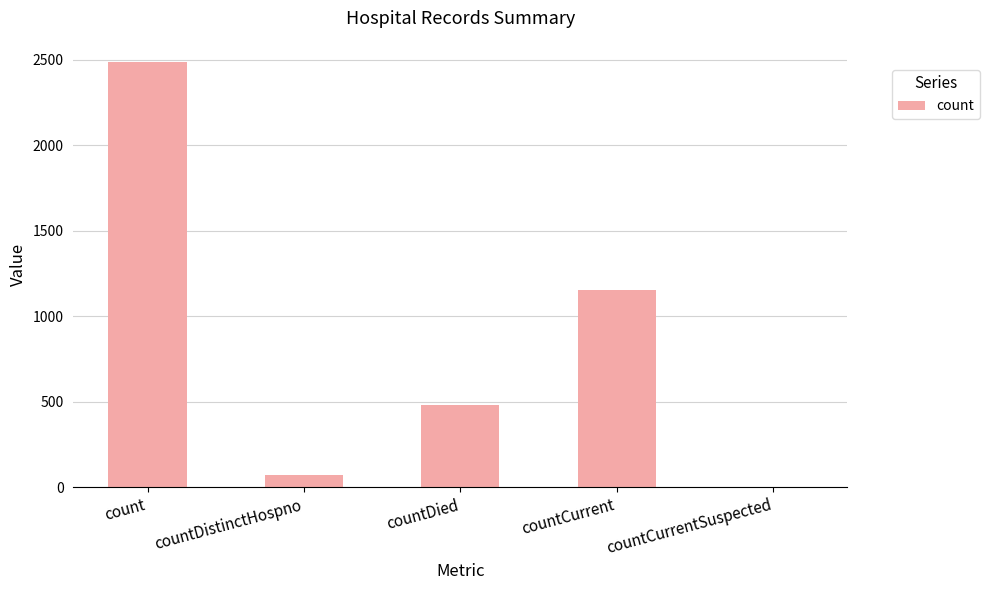

The value at countCurrent is 1155. True or false?

True